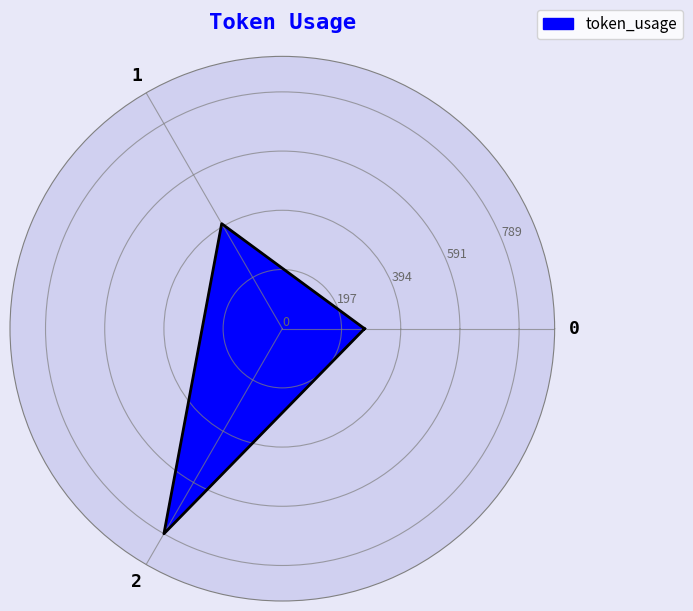

Reading right to left, transcribe all the data shown in this chart.

789	404	274